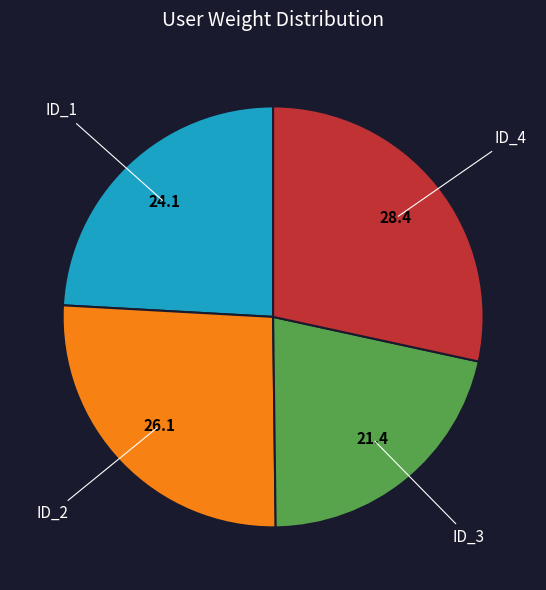

Is there any slice that represents more than half of the pie?

No